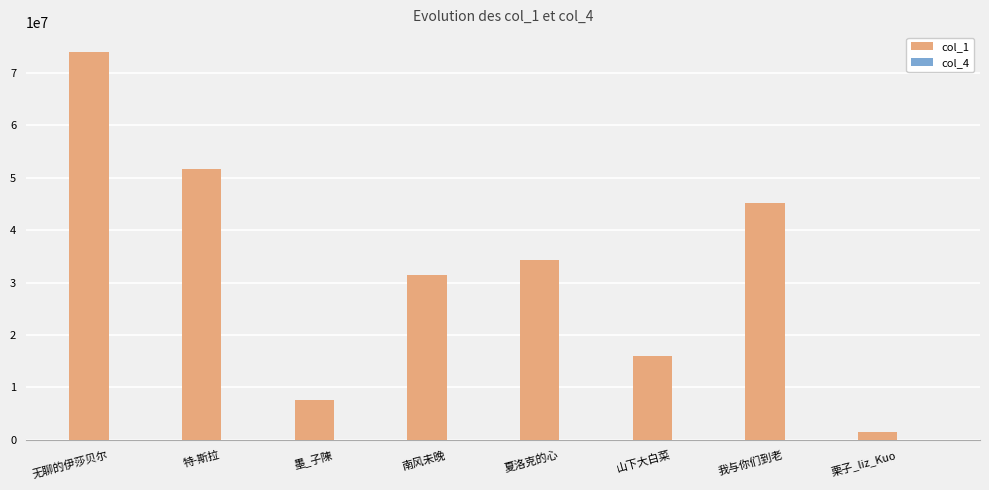

At which category is the sum across all series the highest?

无聊的伊莎贝尔